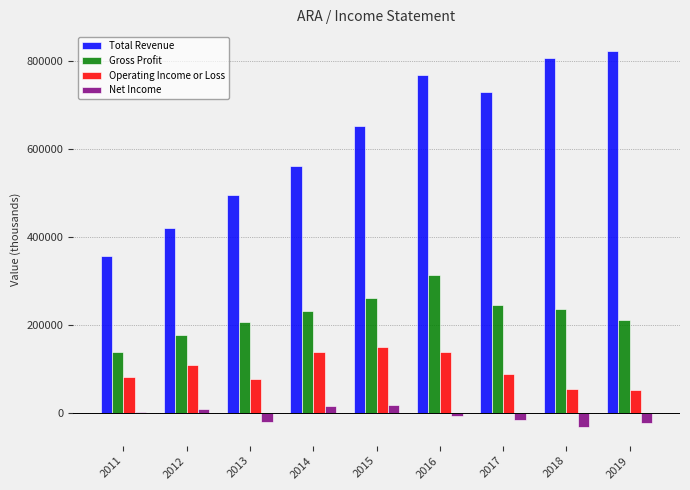

The value of Gross Profit at 2019 is 317687. True or false?

False